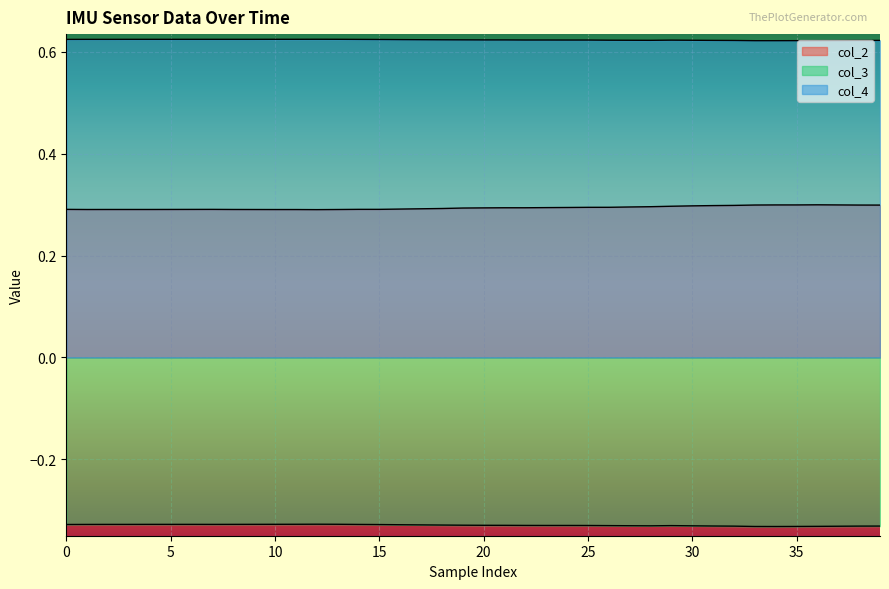

How many col_2 values are between 0 and 1?

40